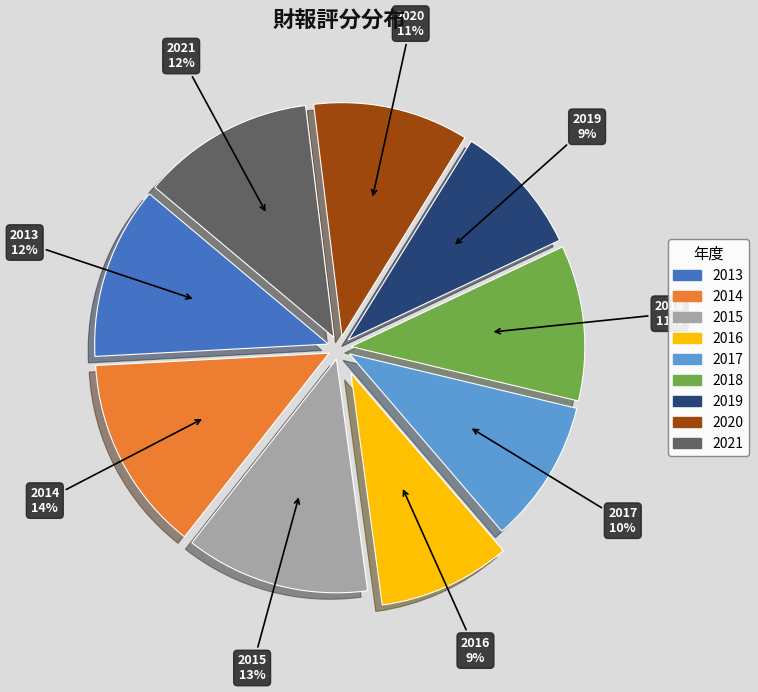

Approximately how many times larger is the value at 2014 compared to 2020?

1.3